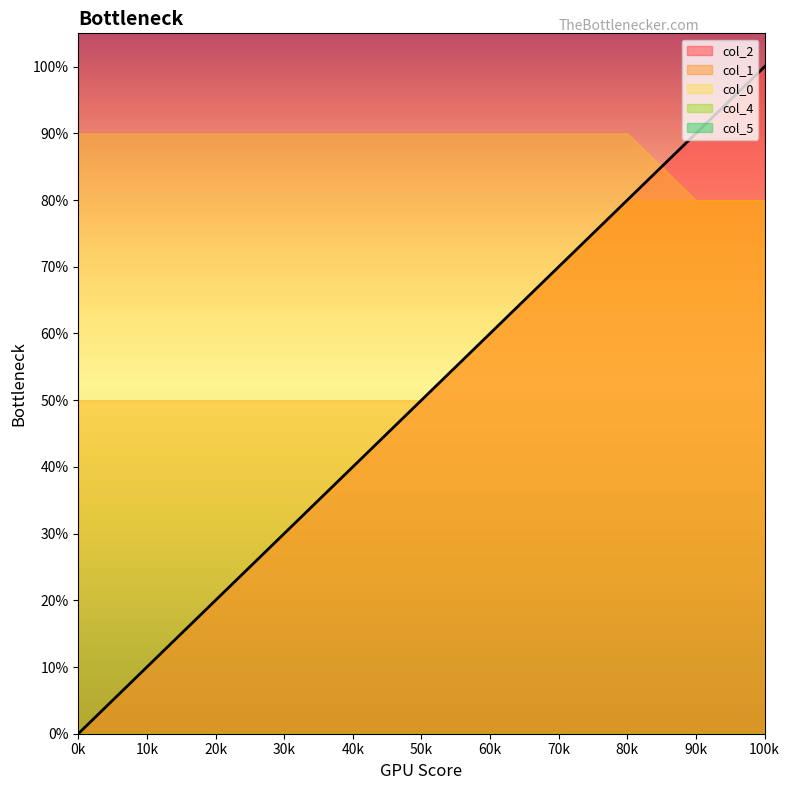

What is the difference between the col_2 values at 1.0 and 0.2?

0.8